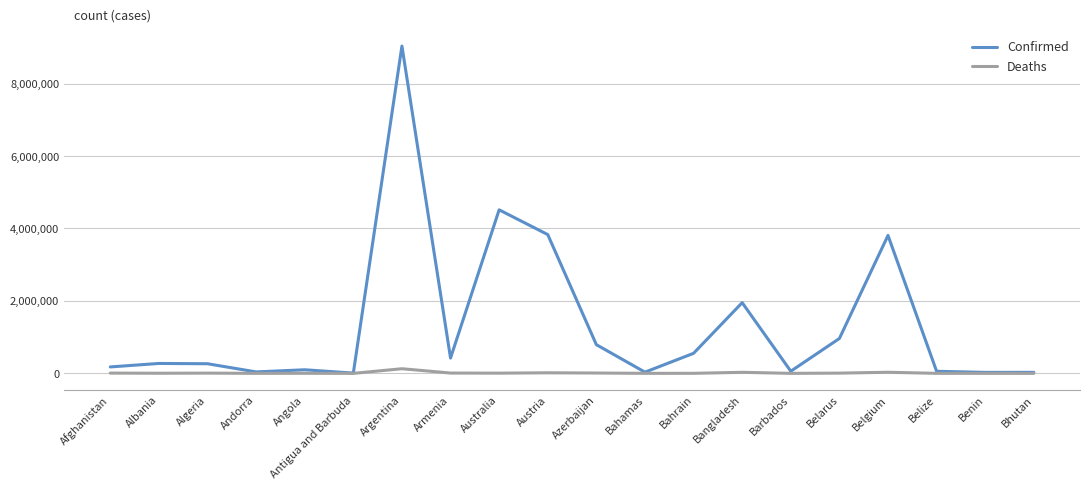

Which series has the widest spread of values?

Confirmed